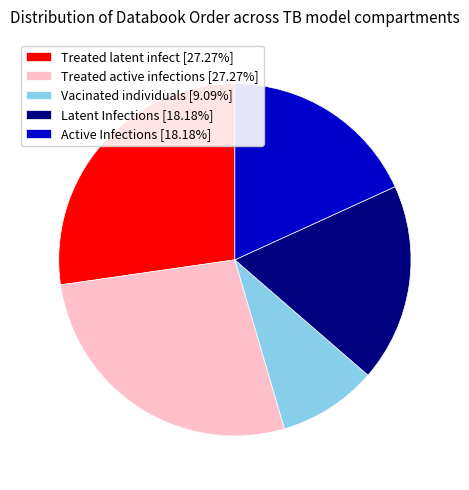

Is Latent Infections [18.18%] the majority of the pie?

No